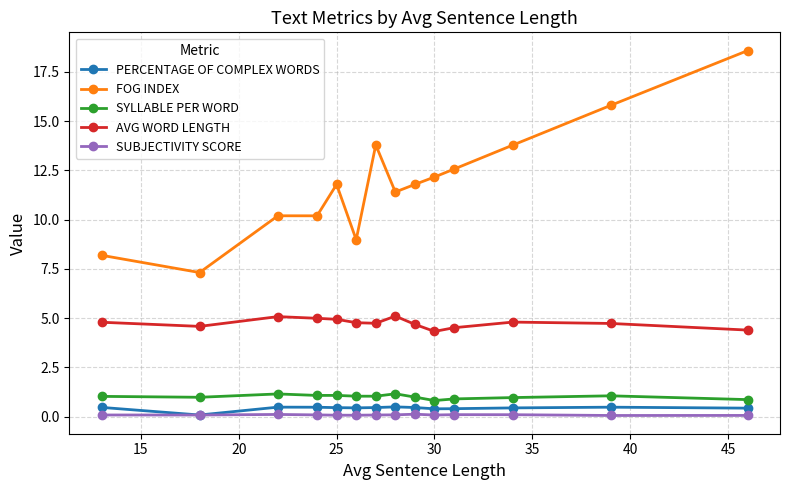

Which series has the widest spread of values?

FOG INDEX